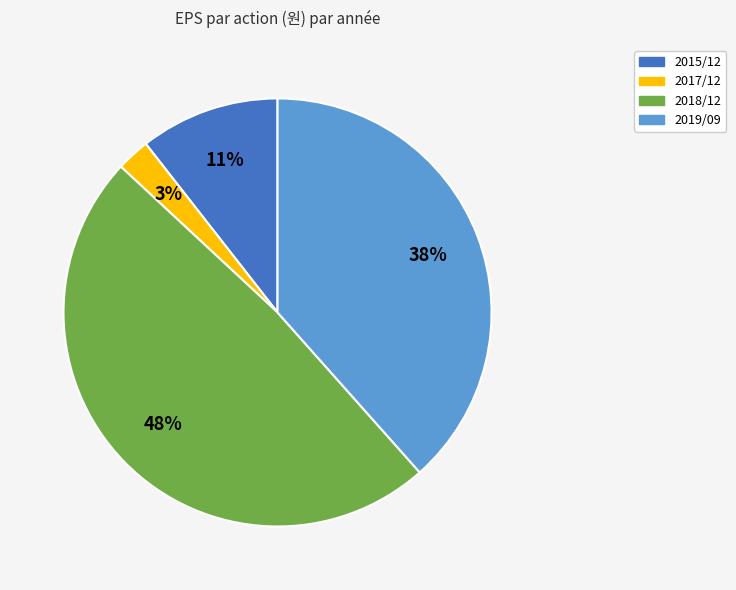

Is there any slice that represents more than half of the pie?

No